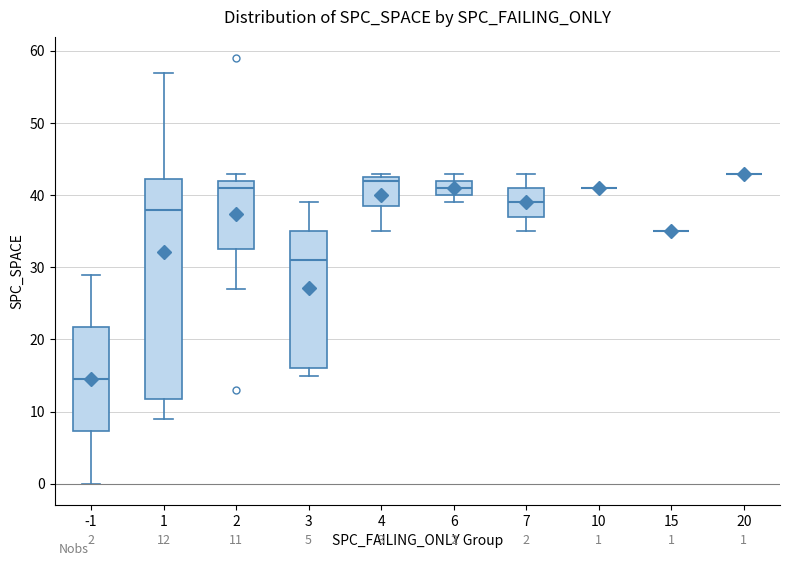

Which box is the tallest, from its lower edge to its upper edge?

1